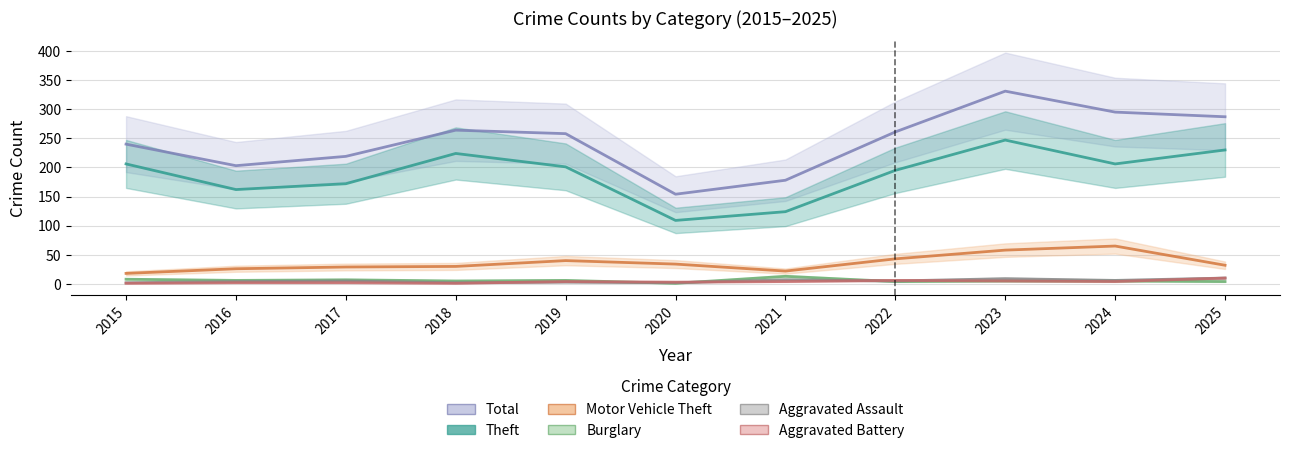

Which category has the lowest value in the Motor Vehicle Theft series?

2015